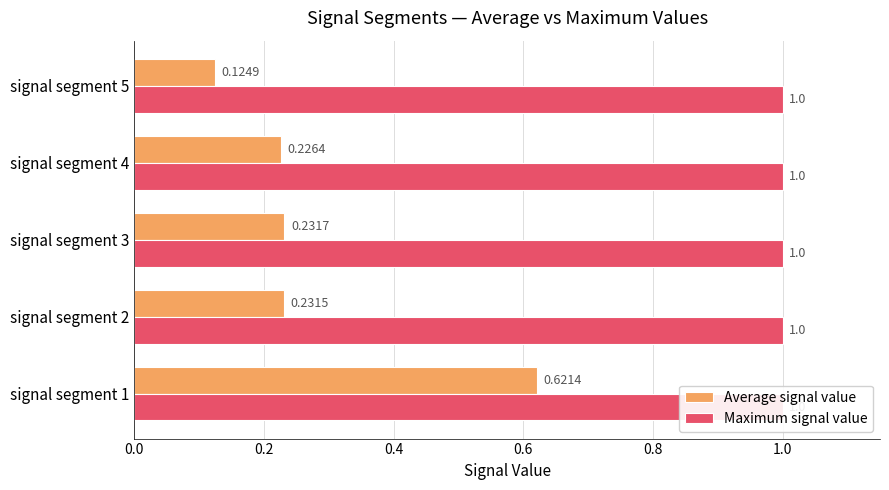

Between 0.2 and 0.8, which series saw the biggest shift?

Average signal value